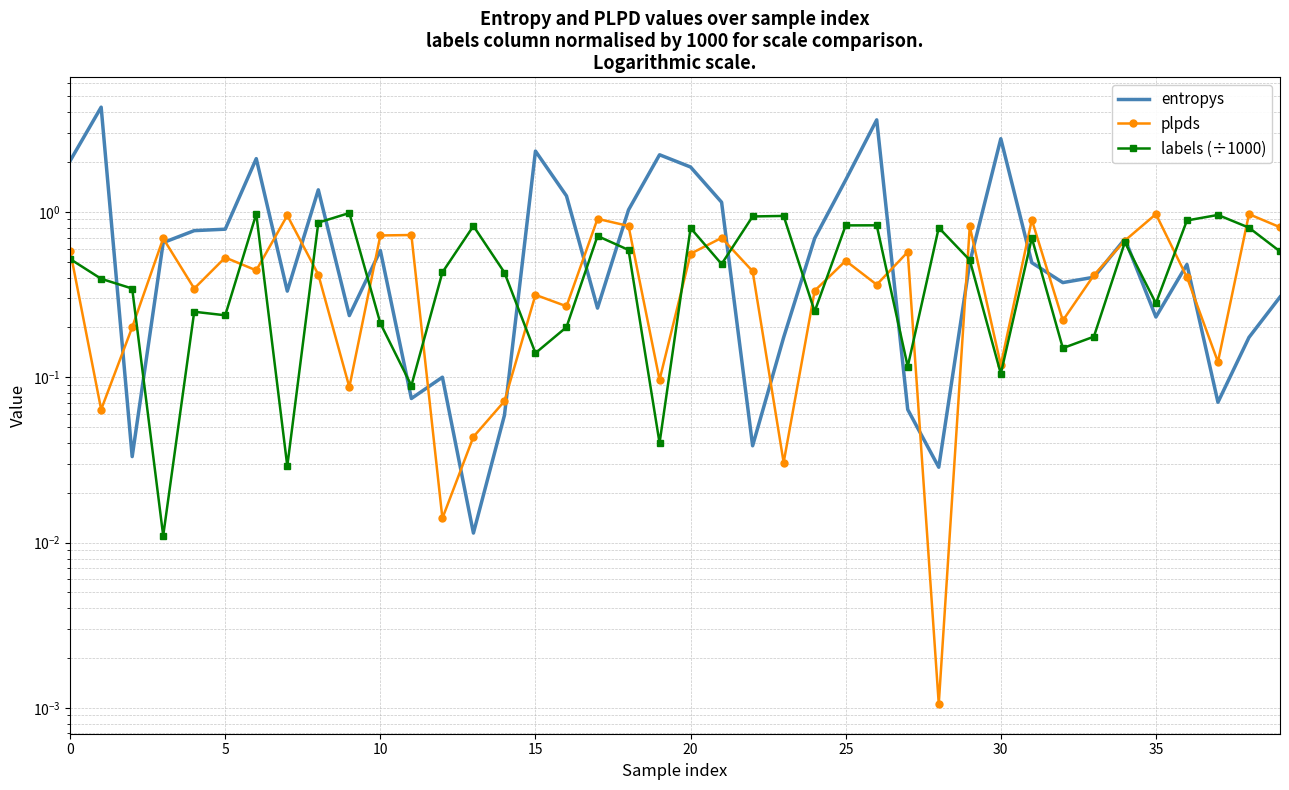

How many times do plpds and entropys cross each other?

23